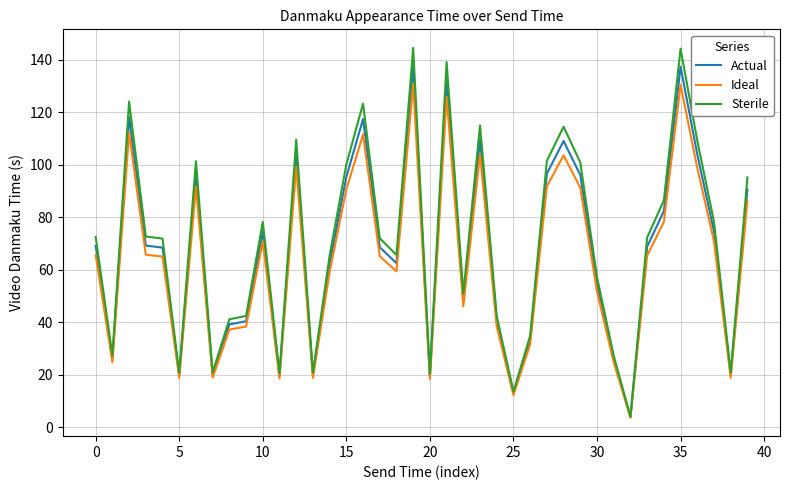

Rank the series by their maximum value, from highest to lowest.

Sterile, Actual, Ideal